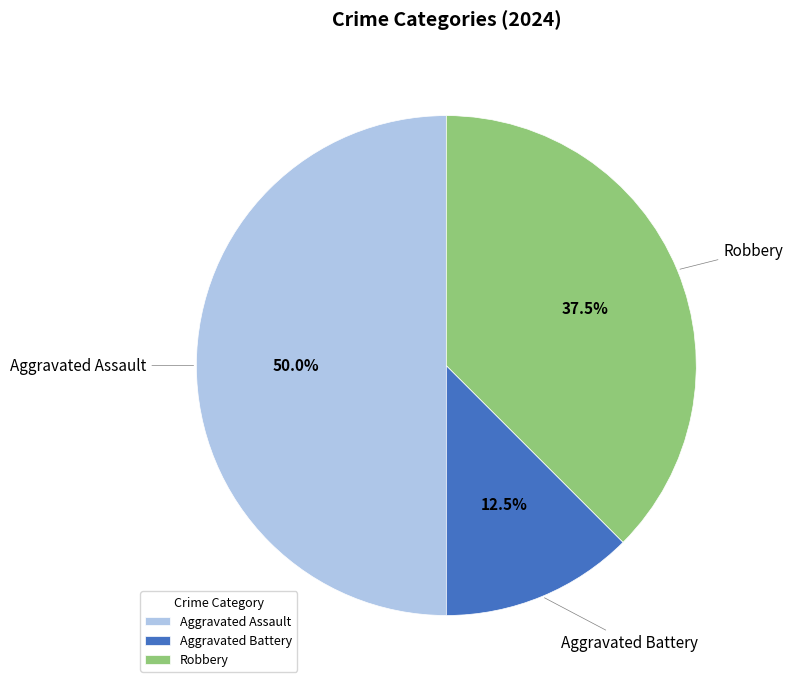

Between Robbery and Aggravated Assault, which is larger?

Aggravated Assault